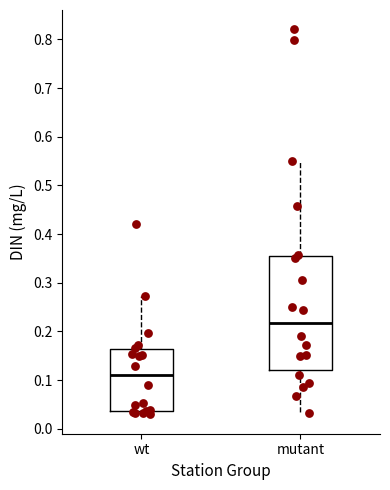

Reading left to right, transcribe this box plot: for each box, give where its median line is, the range the box spans, and where its two whiskers end, as read against the y-axis. The values are not printed on the chart, so give them approximately, as read against the axis.

wt: median 0.11, box 0.04 to 0.16, whiskers 0.03 to 0.27
mutant: median 0.22, box 0.12 to 0.35, whiskers 0.03 to 0.55